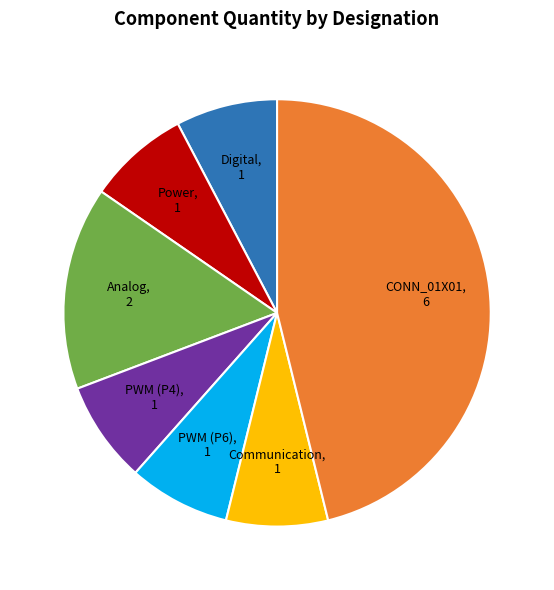

Combined, do Power, 1 and Communication, 1 account for over 50%?

No